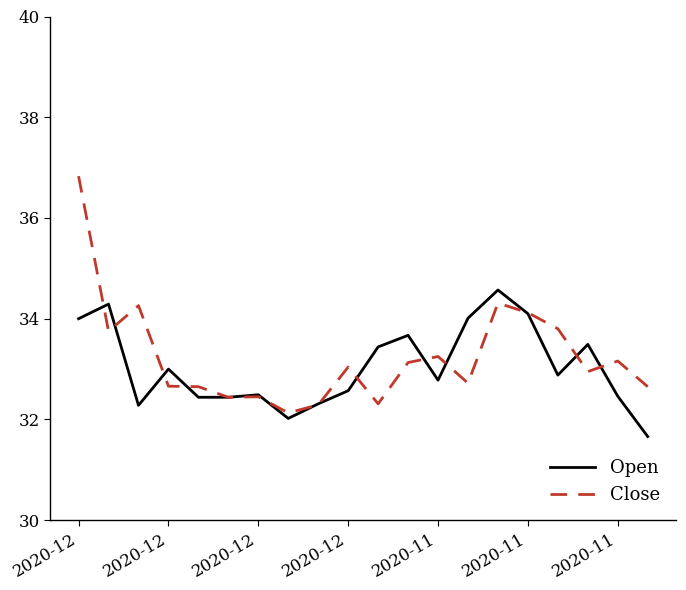

What is the minimum value shown in the chart?

31.7